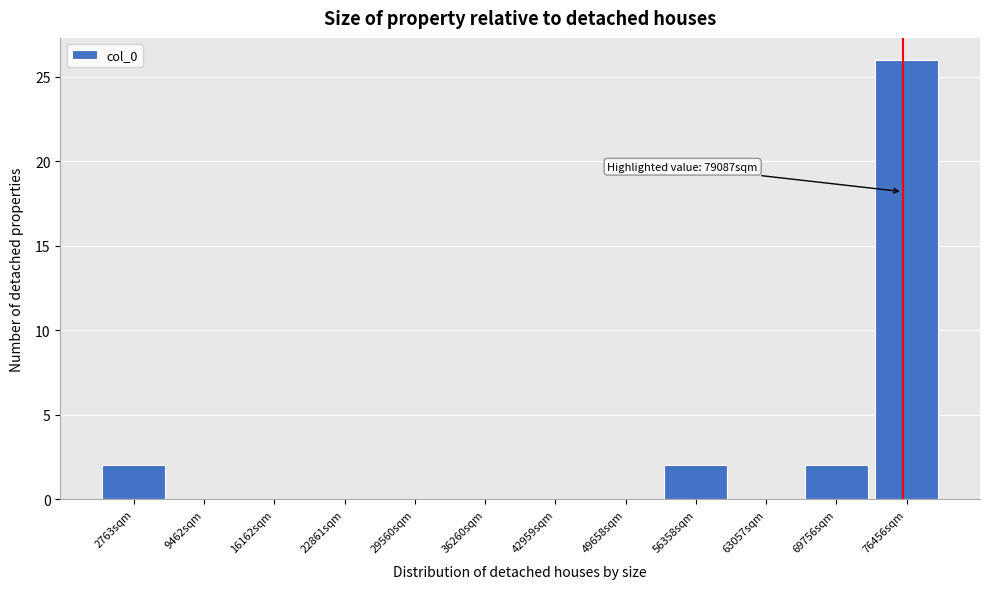

Reading right to left, transcribe all the data shown in this chart.

76456sqm=26	69756sqm=2	63057sqm=0	56358sqm=2	49658sqm=0	42959sqm=0	36260sqm=0	29560sqm=0	22861sqm=0	16162sqm=0	9462sqm=0	2763sqm=2